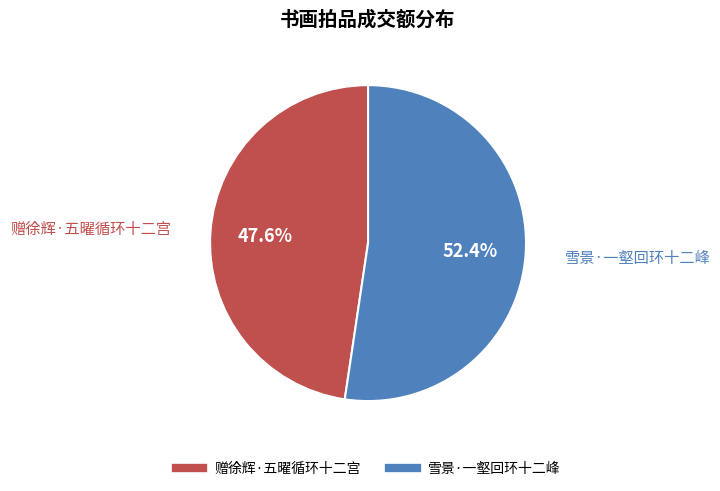

True or false: 赠徐辉·五曜循环十二宫 accounts for 48% of the total.

True